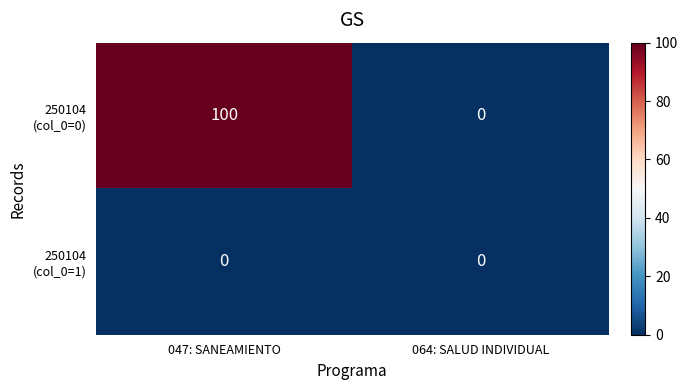

Which category has the highest value across all series?

047: SANEAMIENTO